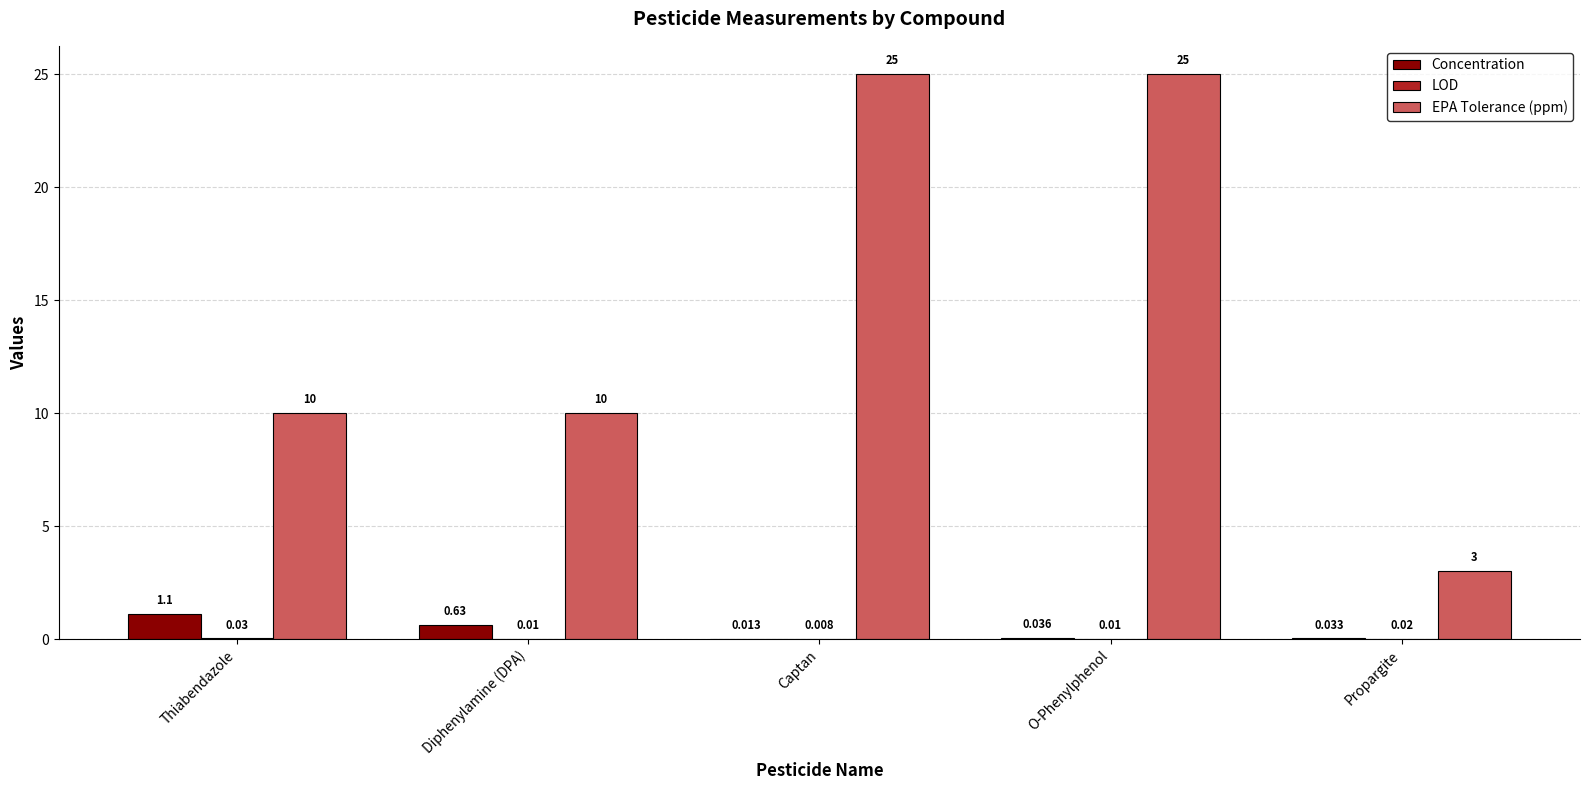

Which series has the largest total across all categories?

EPA Tolerance (ppm)